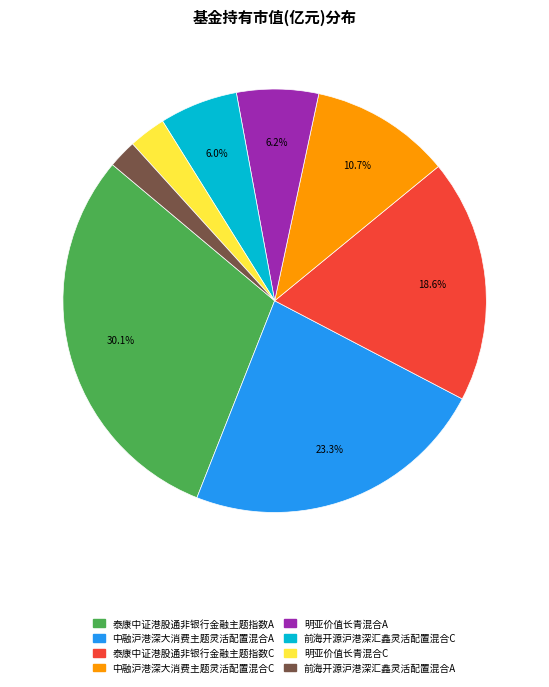

Count the number of slices in the pie.

8